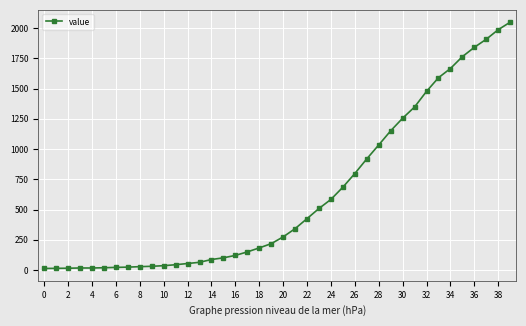

What is the maximum value shown in the chart?

2049